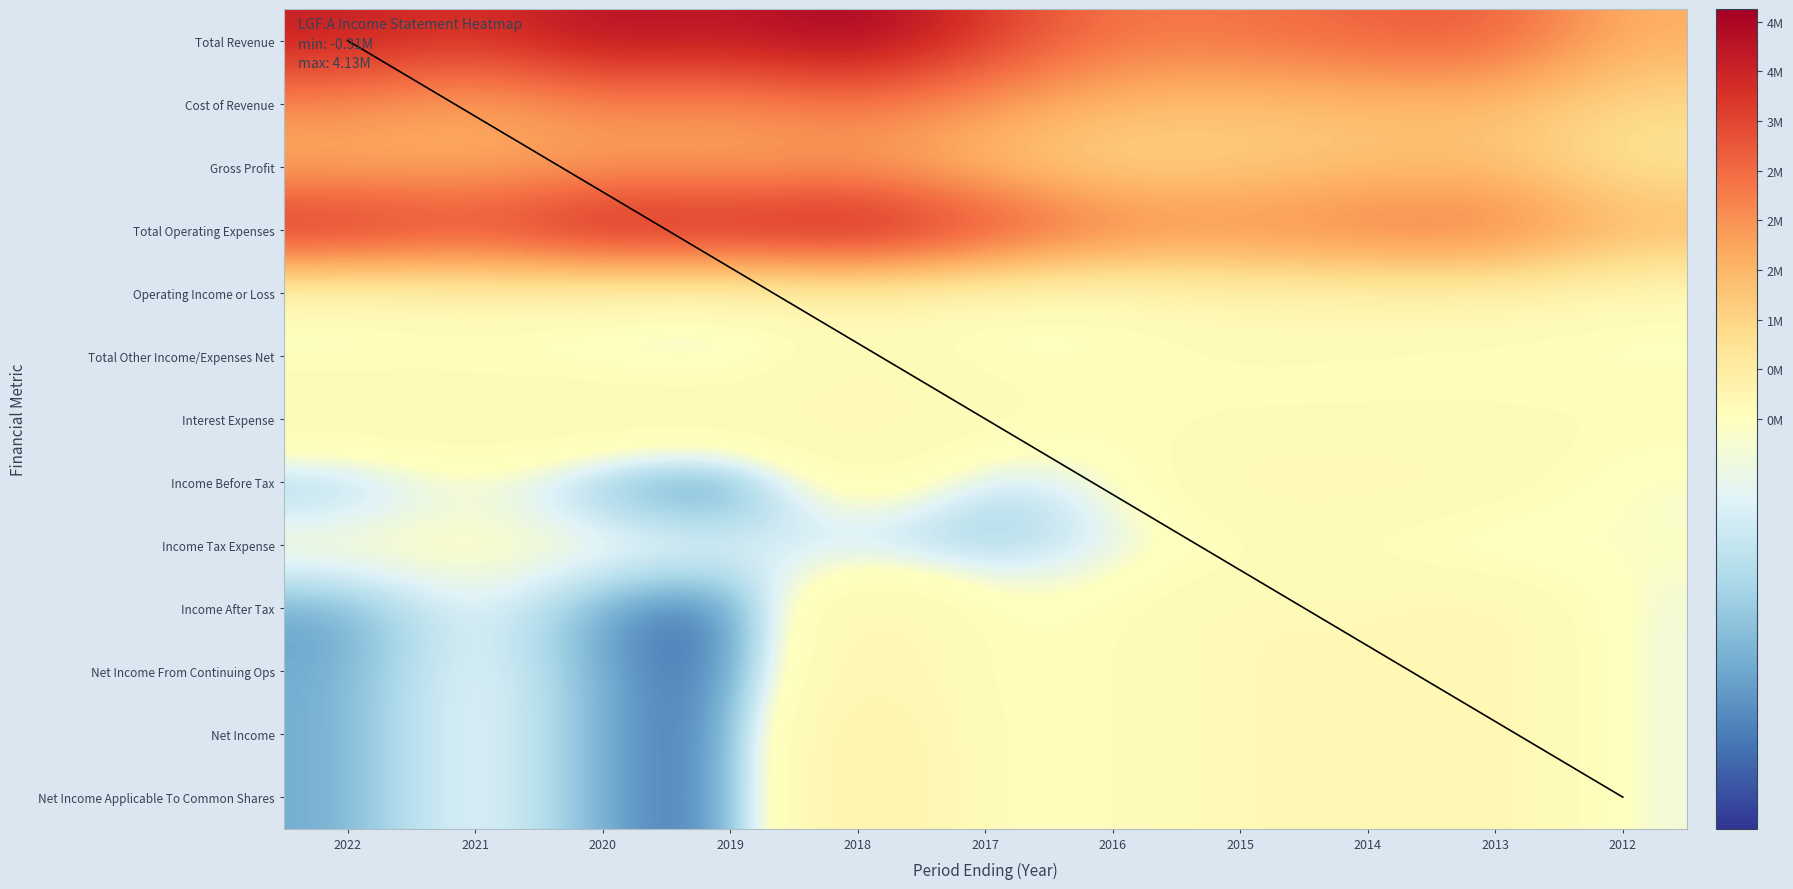

What is the total value across all series at 2018?

14292800